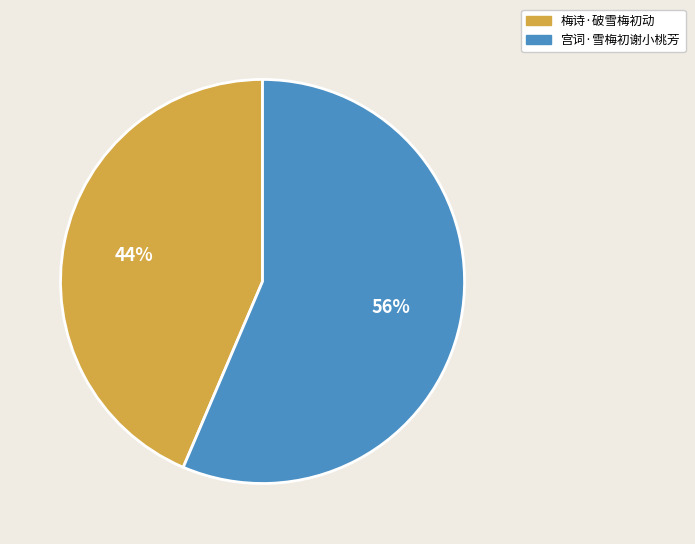

Rank the categories by value from lowest to highest.

梅诗·破雪梅初动, 宫词·雪梅初谢小桃芳